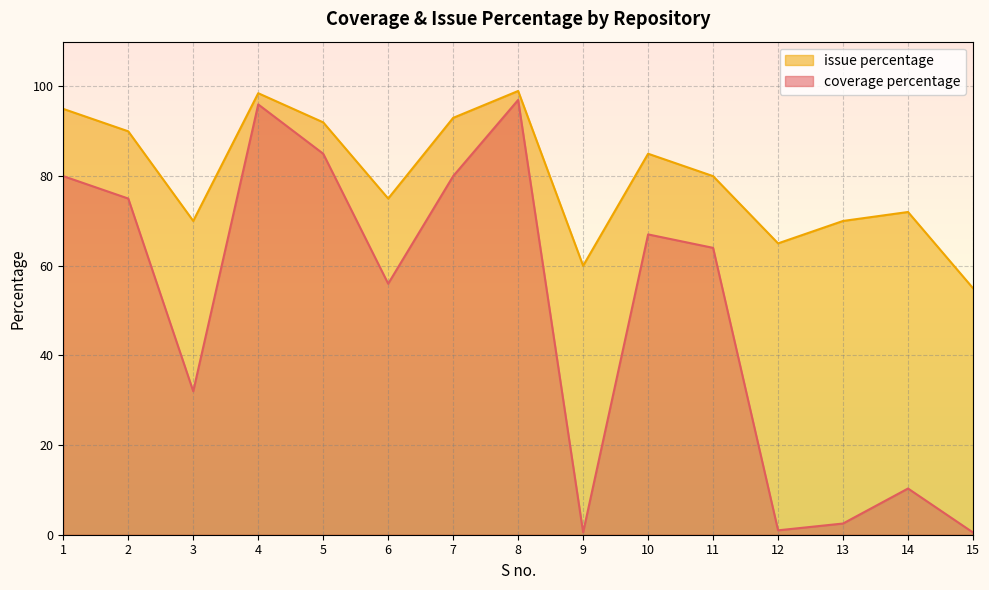

What is the spread (max minus min) of values at 7?

13.0